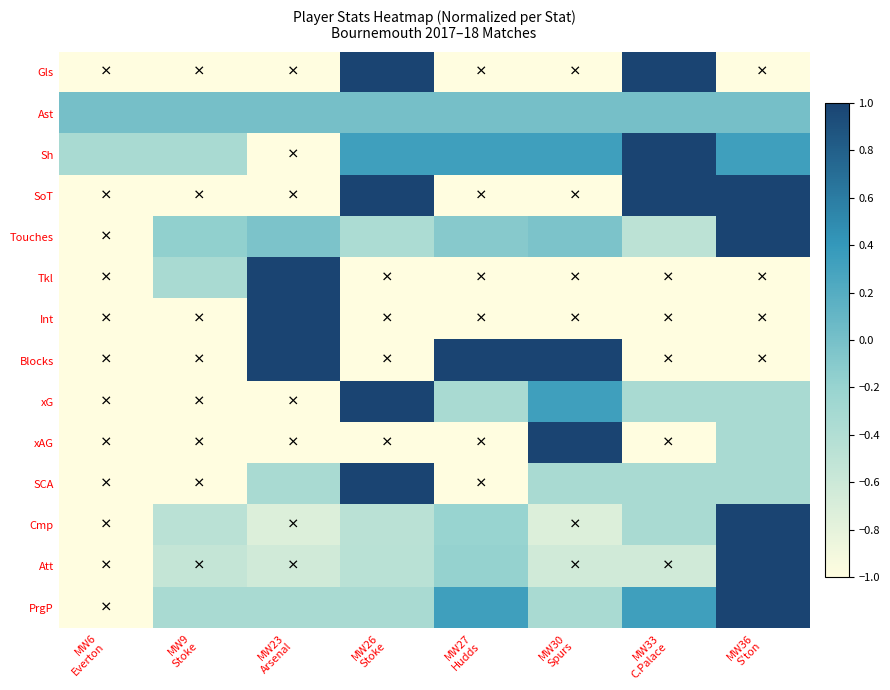

How many categories are shown in the chart?

8